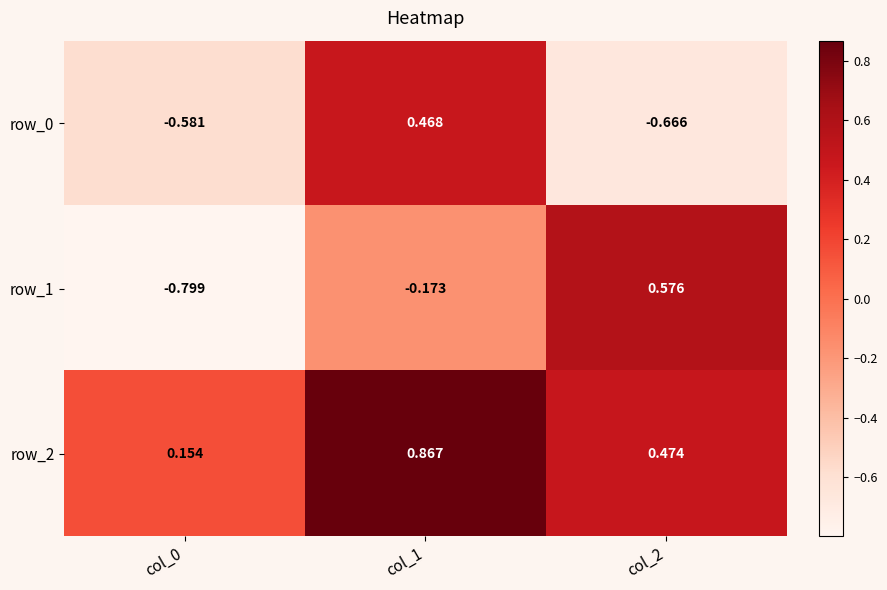

At how many categories does at least one series exceed 0?

3